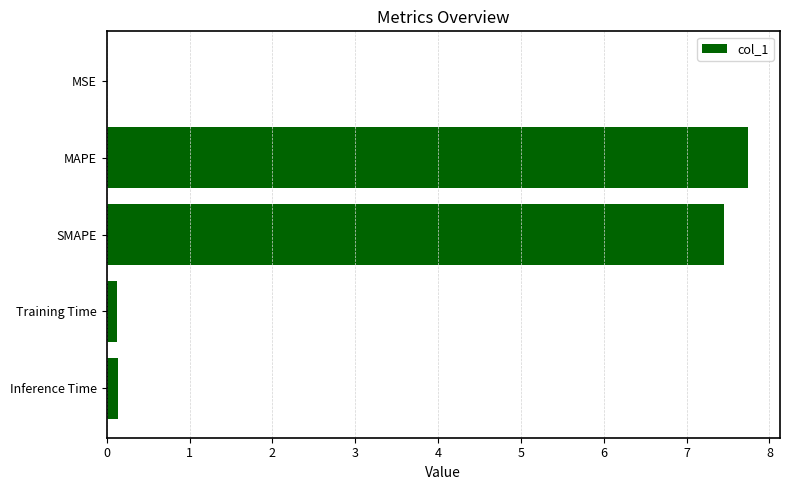

Read the value at MAPE.

7.7